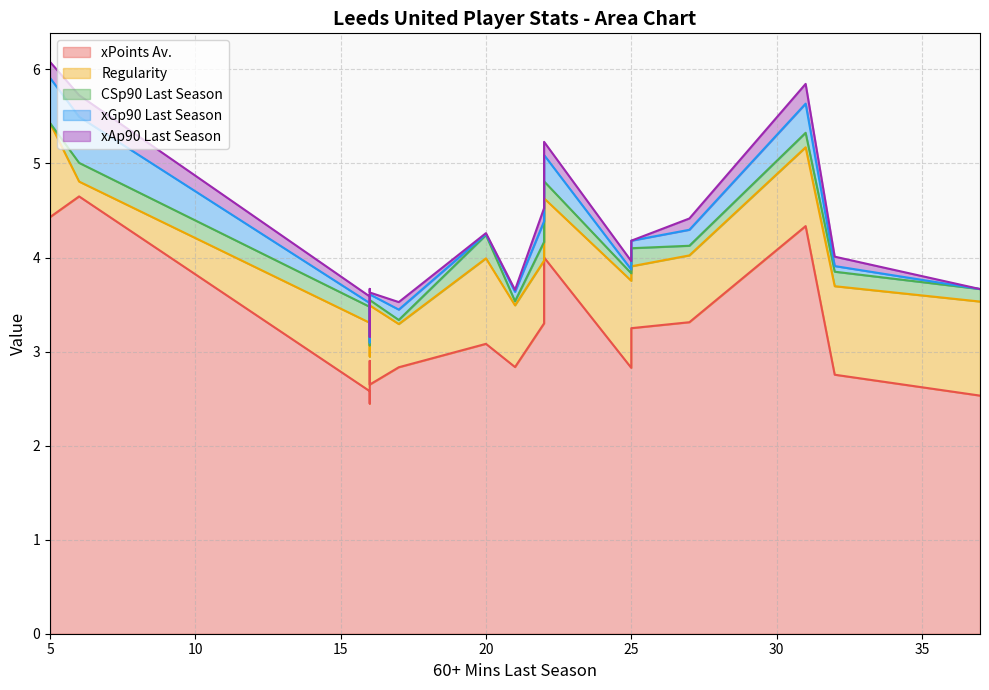

True or false: xPoints Av. has a value of 6.2 at Gelhardt.

False